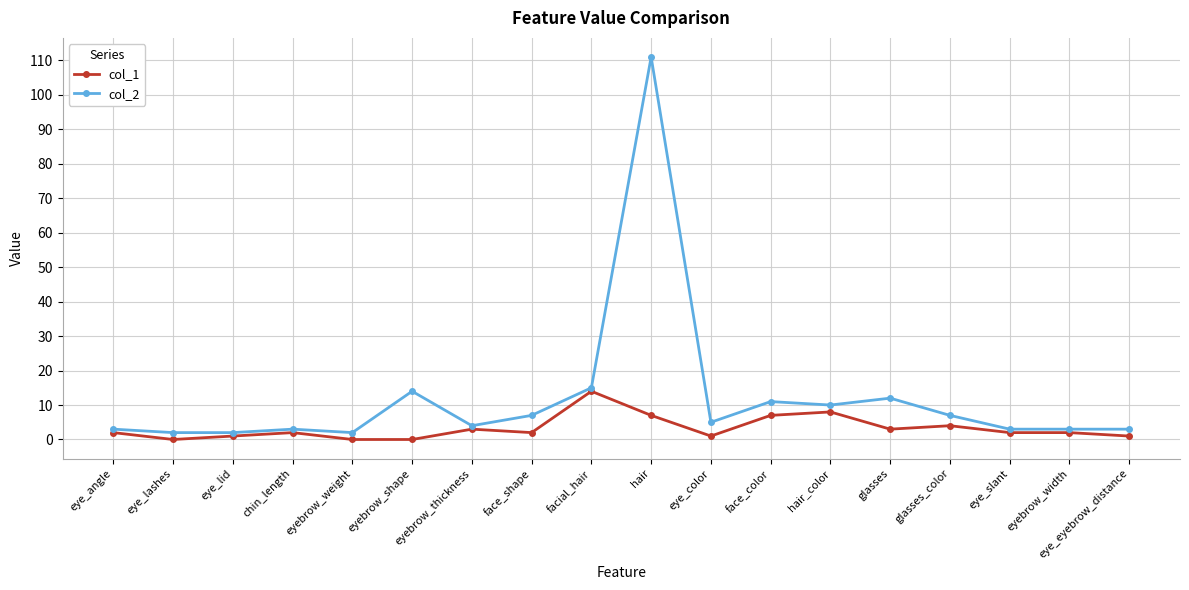

At how many categories does at least one series exceed 74?

1